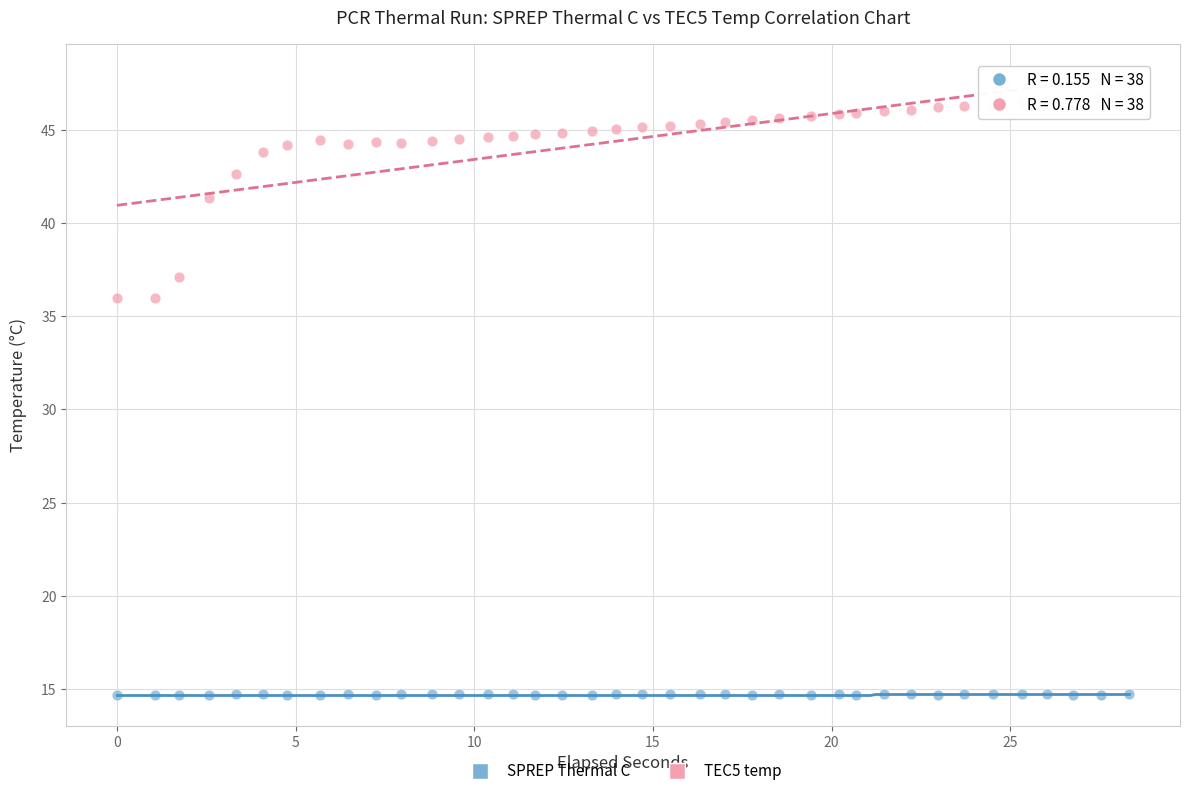

What are all the series names shown in the legend?

SPREP Thermal C, TEC5 temp